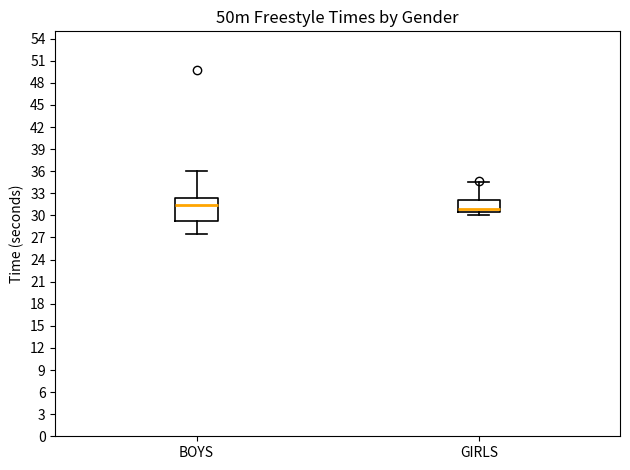

Reading left to right, transcribe this box plot: for each box, give where its median line is, the range the box spans, and where its two whiskers end, as read against the y-axis. The values are not printed on the chart, so give them approximately, as read against the axis.

BOYS: median 31.5, box 29.5 to 32.5, whiskers 27.5 to 36.0
GIRLS: median 31.0, box 30.5 to 32.0, whiskers 30.0 to 34.5